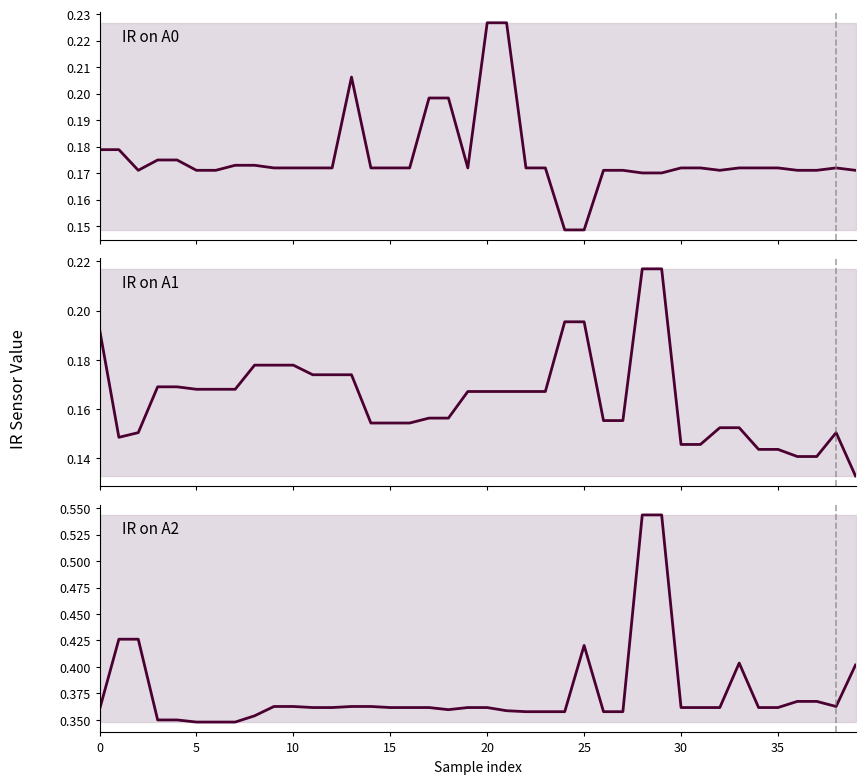

Does the chart have visible grid lines?

No